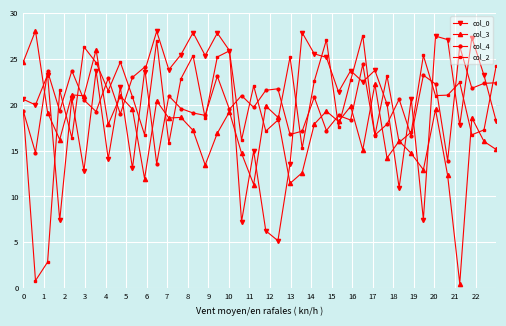

True or false: col_3 and col_4 intersect in this chart.

True